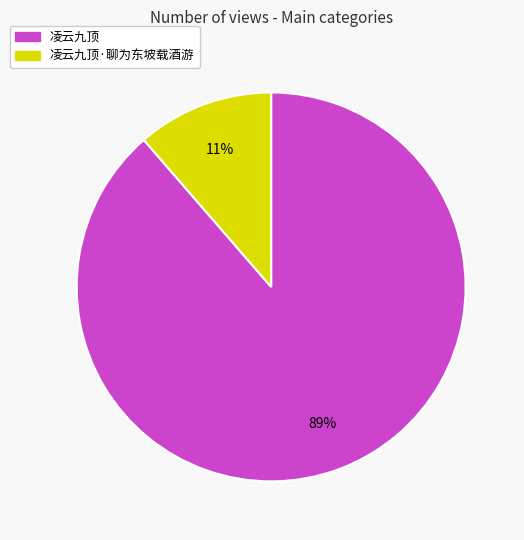

How many segments does this pie chart have?

2